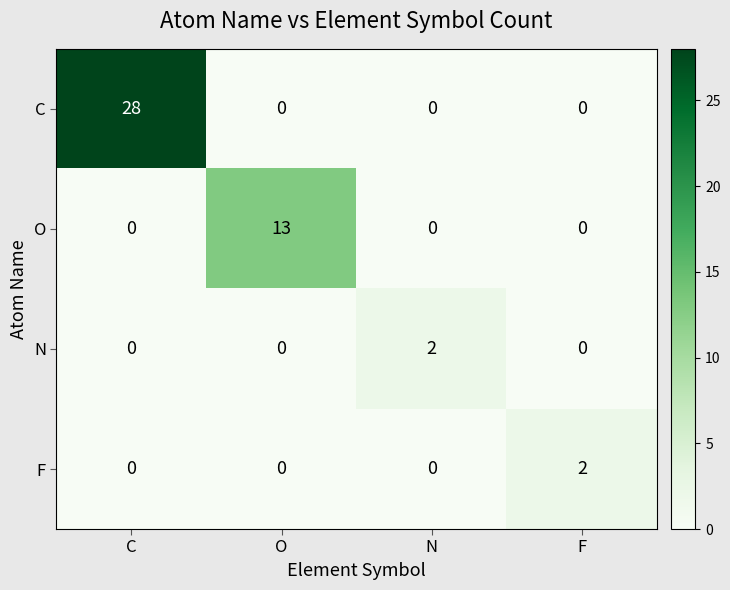

Is it true that F equals 0 at N?

True